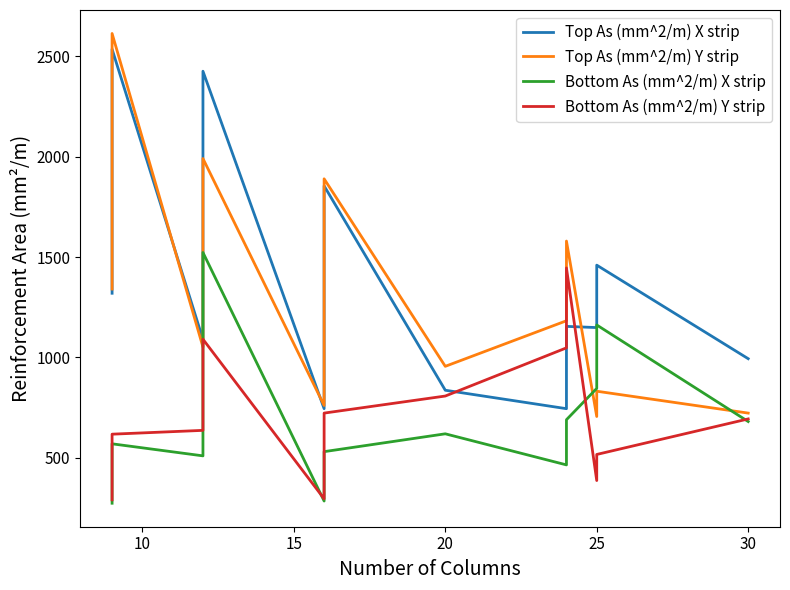

List the series in order of their peak value, lowest first.

Bottom As (mm^2/m) Y strip, Bottom As (mm^2/m) X strip, Top As (mm^2/m) X strip, Top As (mm^2/m) Y strip